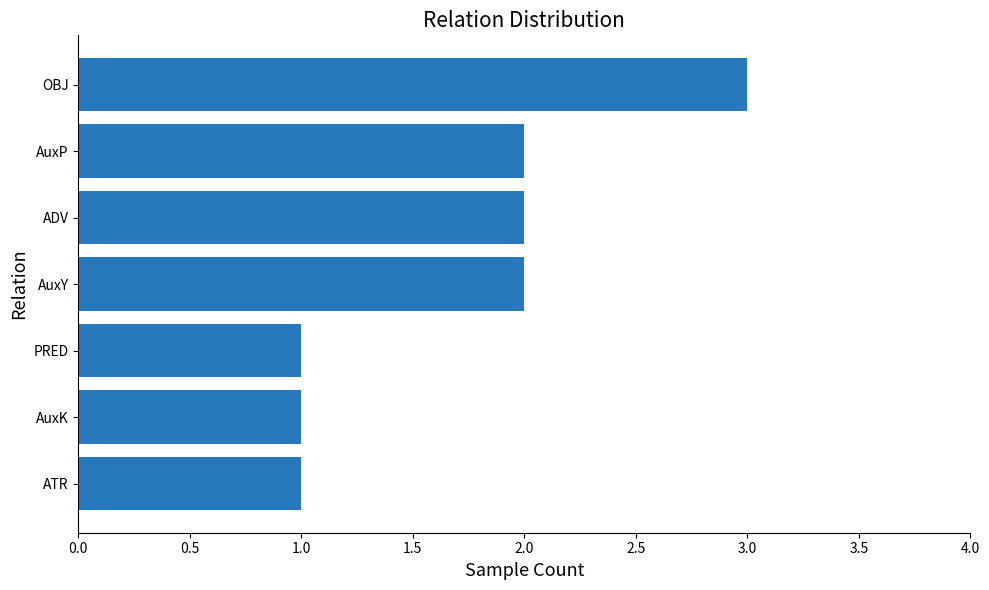

What is the approximate value at OBJ?

3